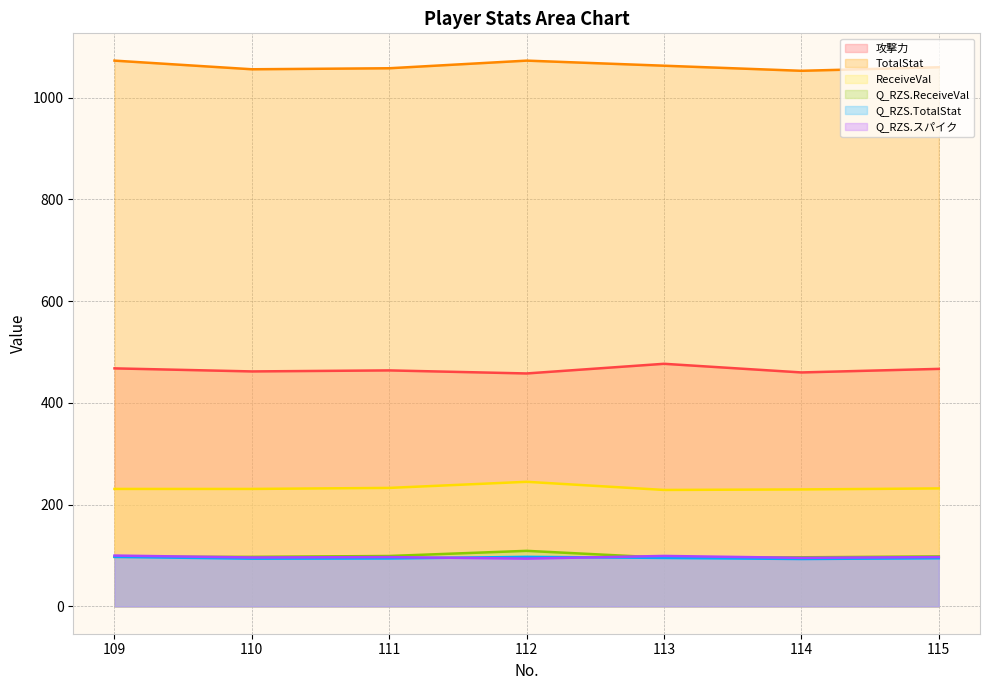

What is the greatest value displayed?

1073.0